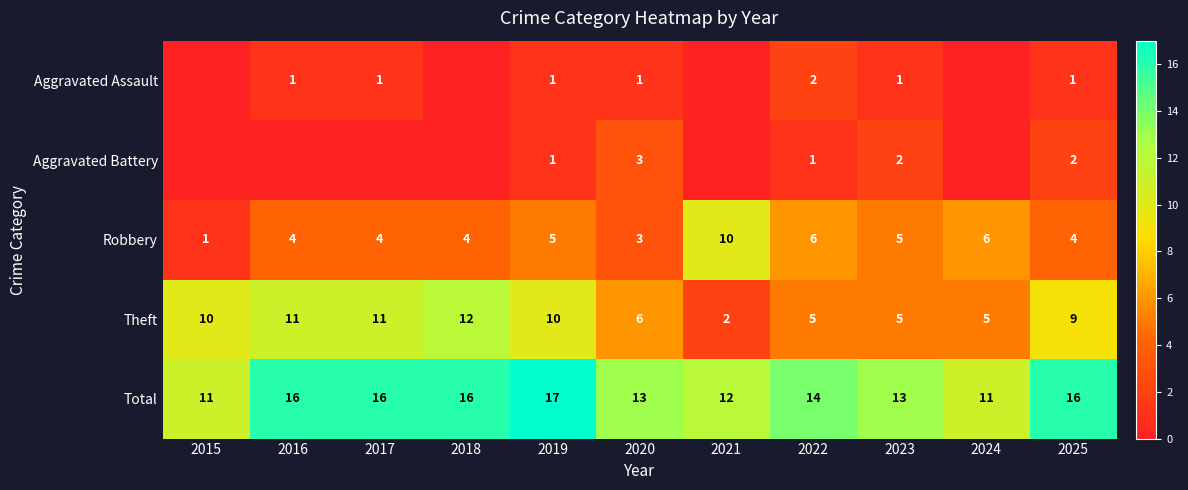

Is the value of Theft at 2015 greater than the value of Aggravated Assault at 2019?

Yes